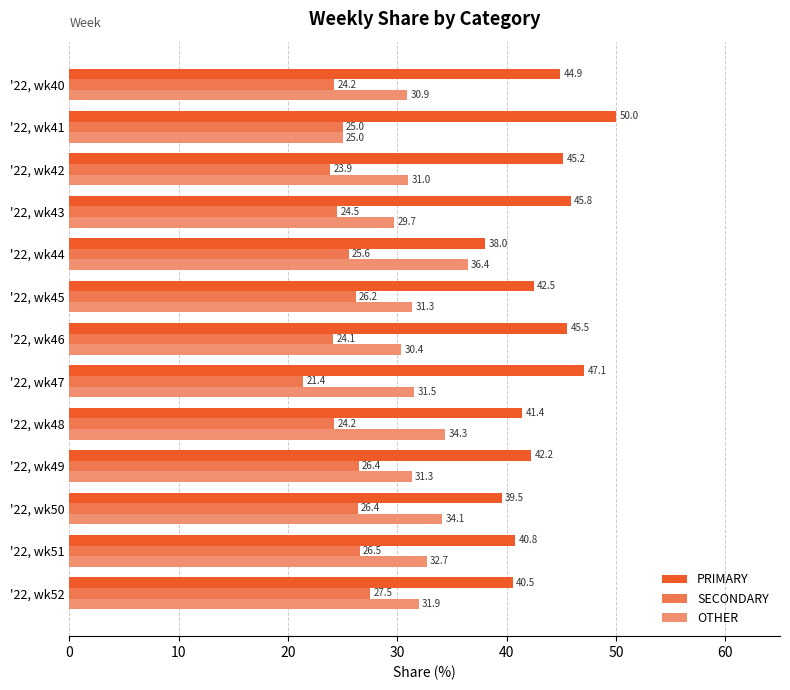

Is it true that OTHER equals 36.4 at '22, wk44?

True